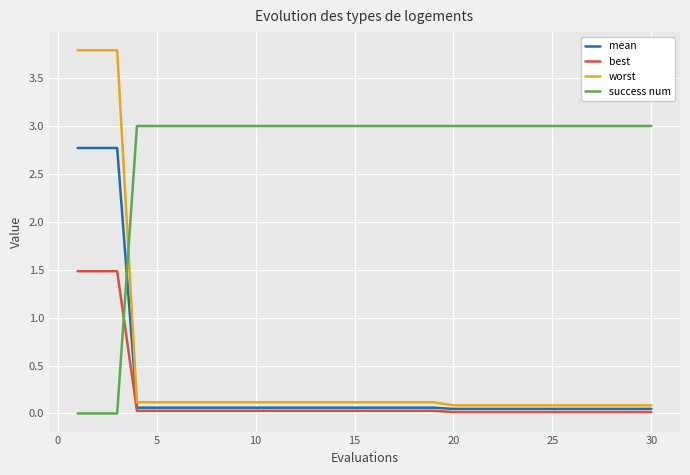

Which series has the widest spread of values?

worst